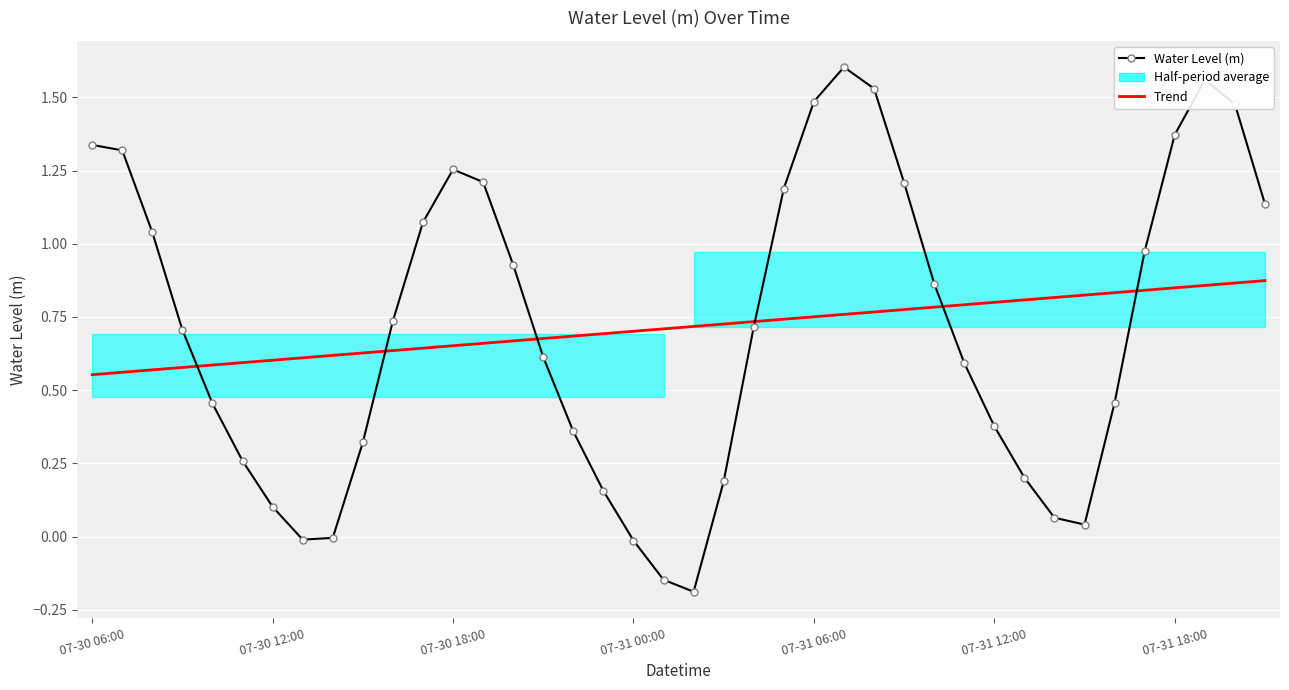

What is the sum of all Water Level (m) values?

28.5